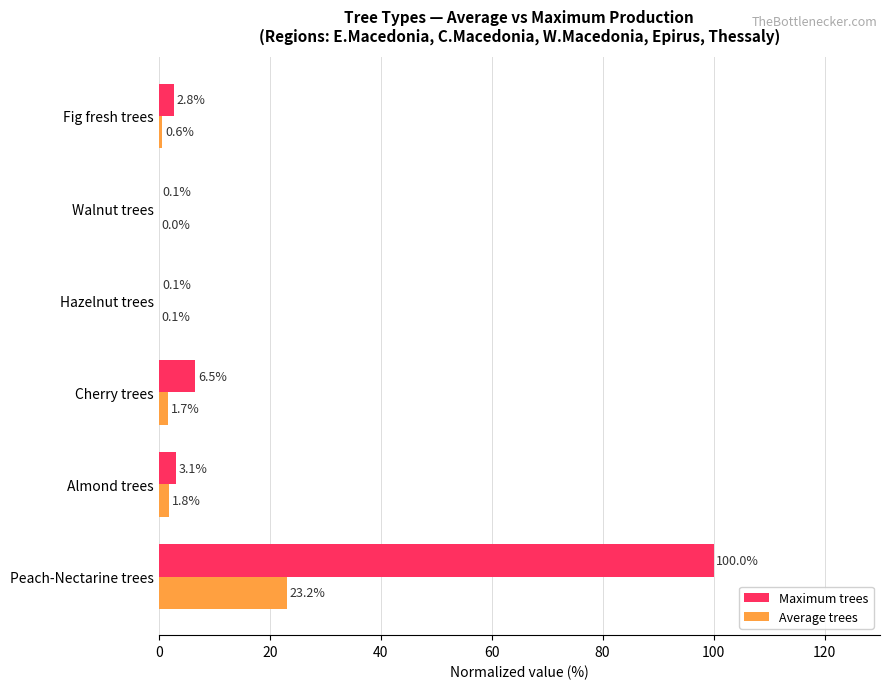

The value of Maximum trees at Fig fresh trees is 2.8. True or false?

True